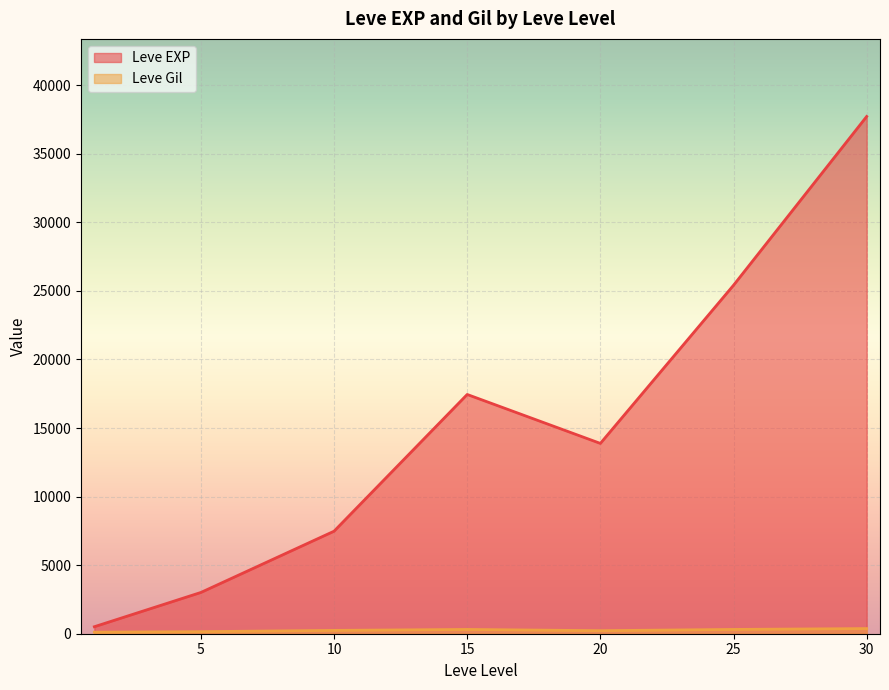

Which series has the largest total across all categories?

Leve EXP